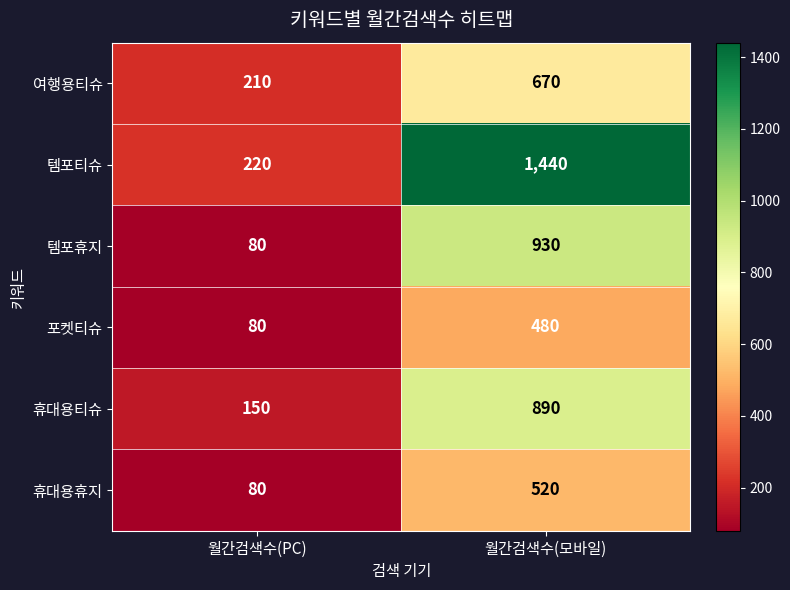

What is the difference between the highest and lowest values at 월간검색수(모바일)?

960